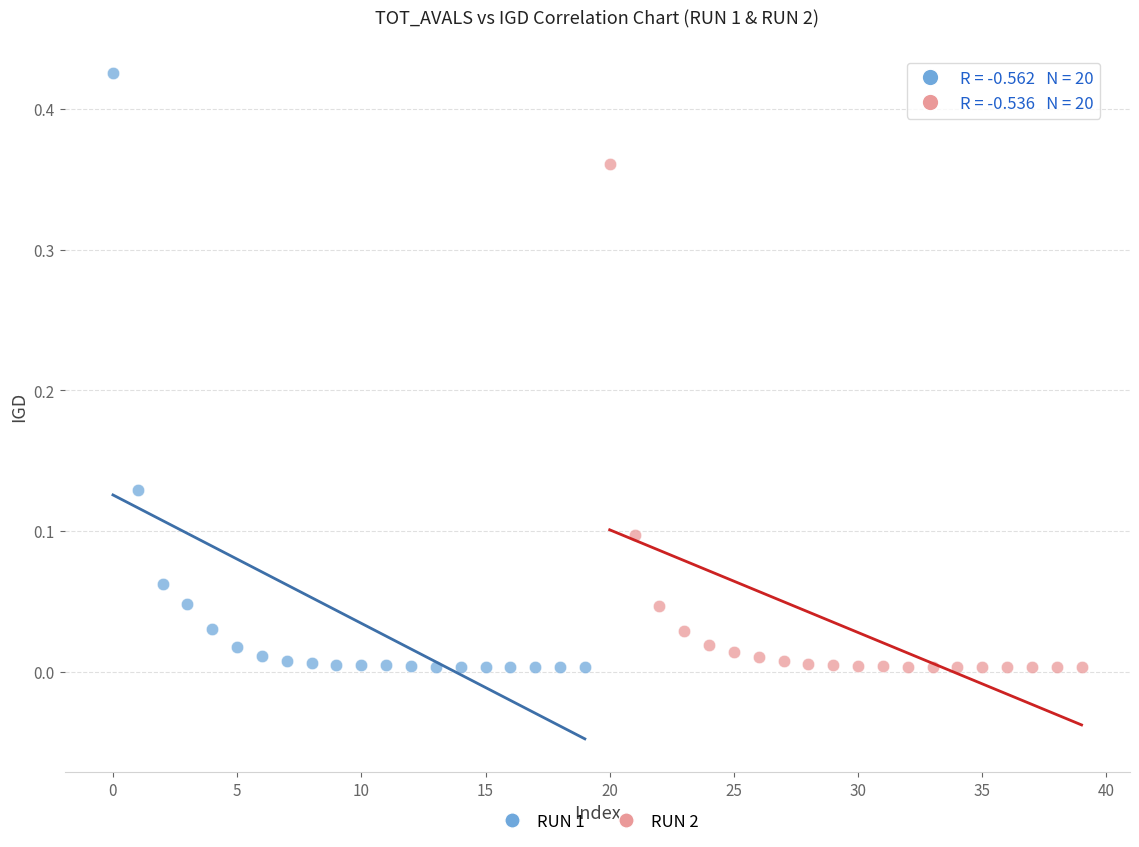

Which series has the widest spread of Y values?

RUN 1